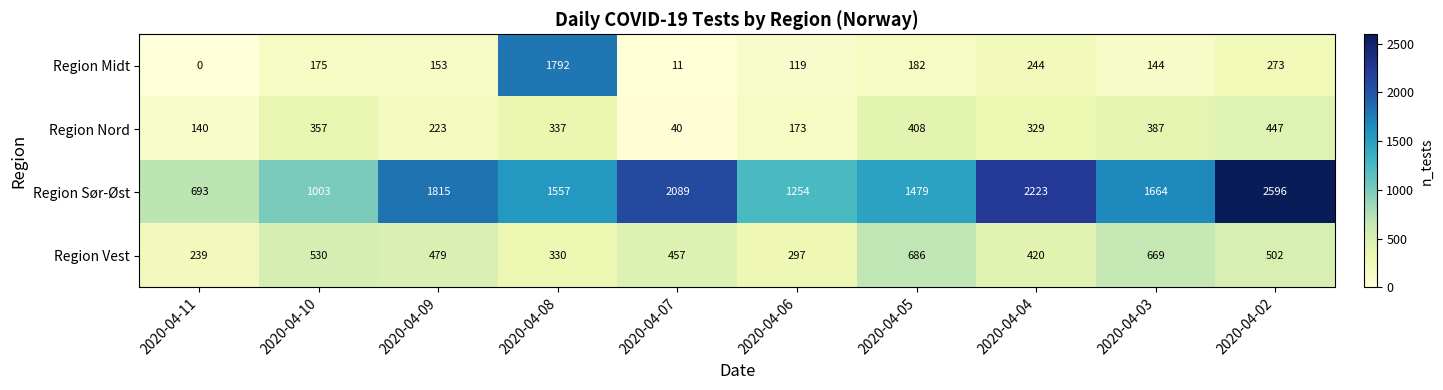

Which label corresponds to the smallest value in the chart?

2020-04-11